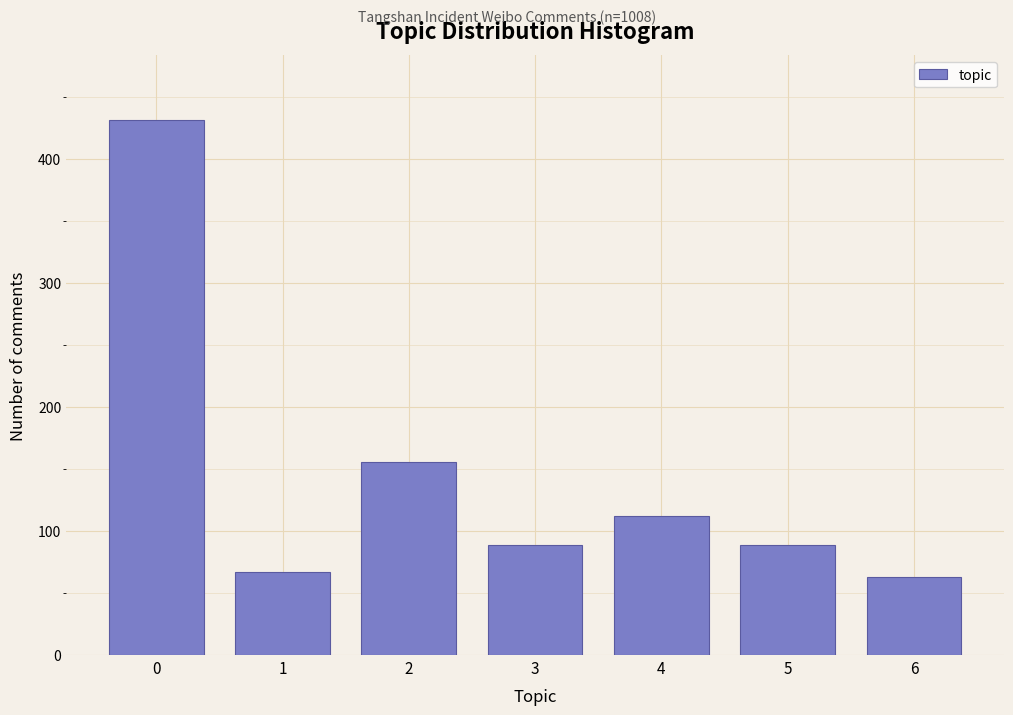

Reading left to right, extract all data points from this chart.

432	67	156	89	112	89	63